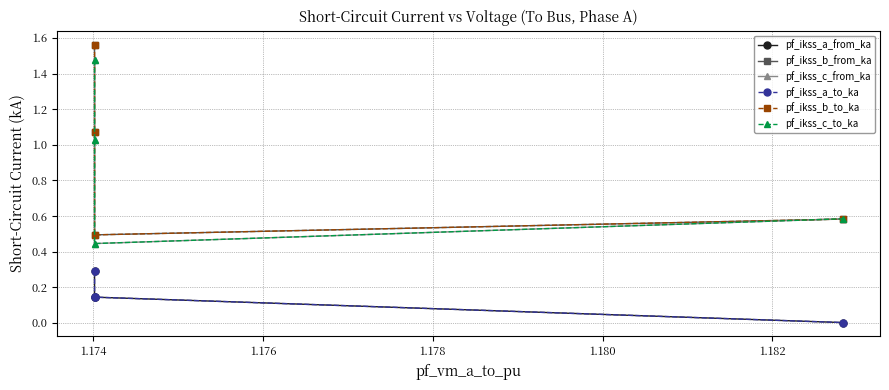

True or false: pf_ikss_b_to_ka and pf_ikss_a_from_ka cross at least once.

False